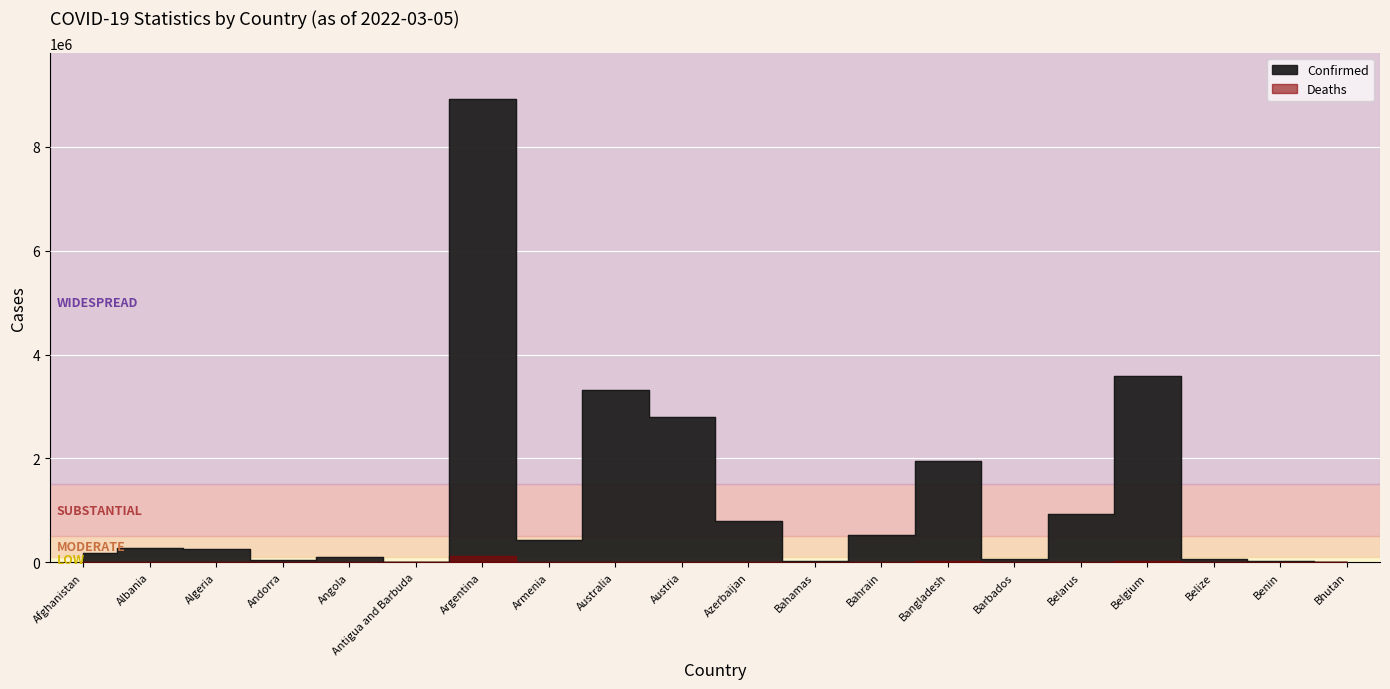

What is the sum of the Deaths values at Azerbaijan and Benin?

9651